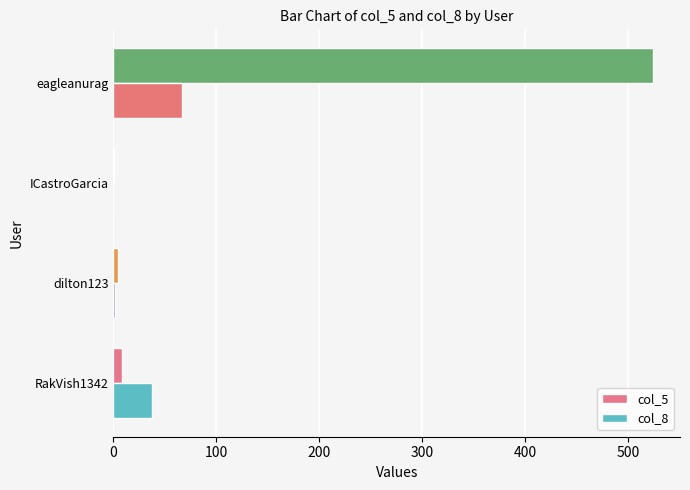

The value of col_8 at ICastroGarcia is 0. True or false?

True